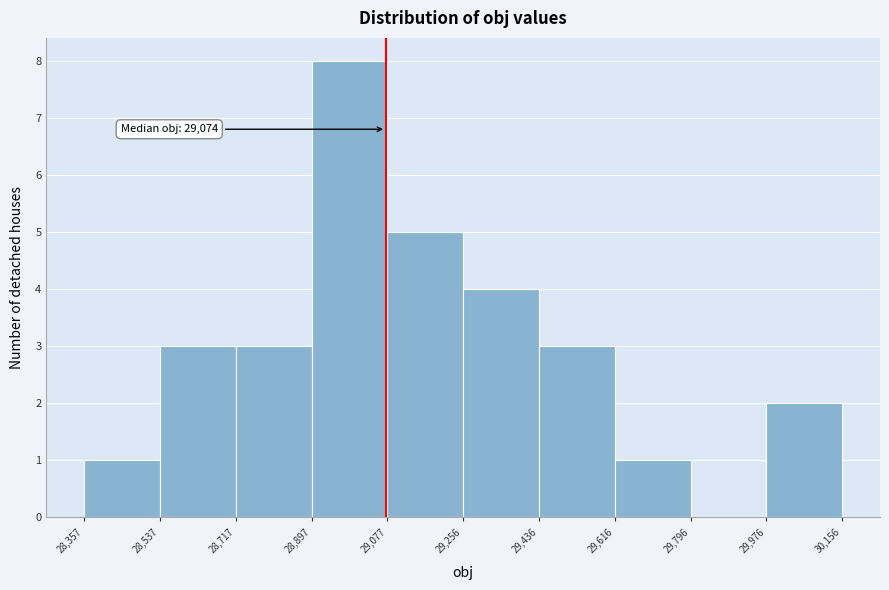

Over which range of the x-axis is the bar tallest?

28,897 to 29,077